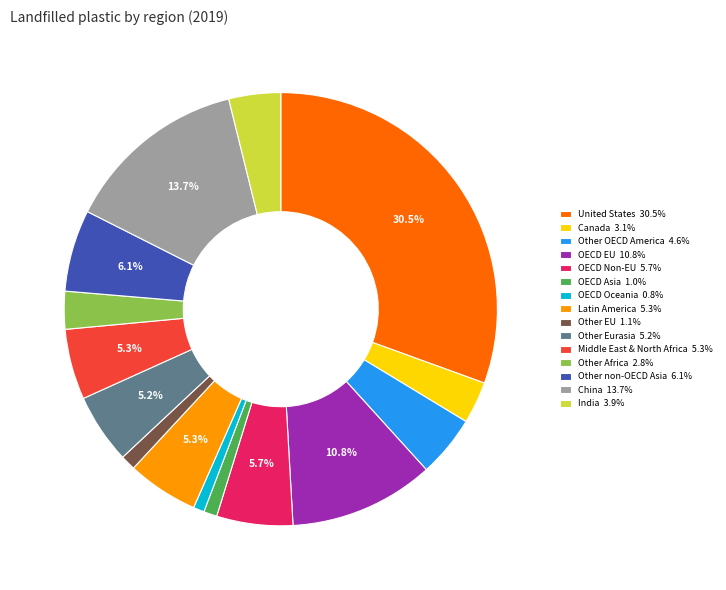

Is there a majority slice in this chart?

No